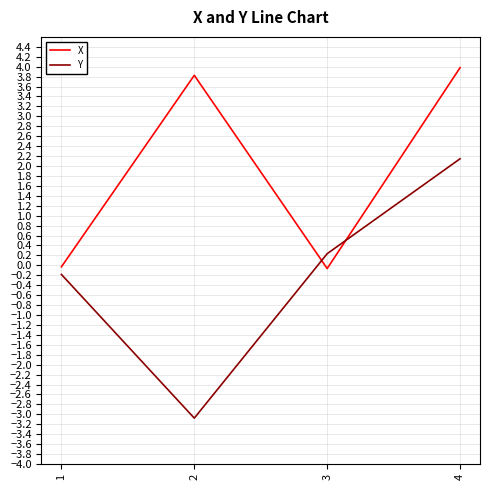

How many series are shown in this chart?

2